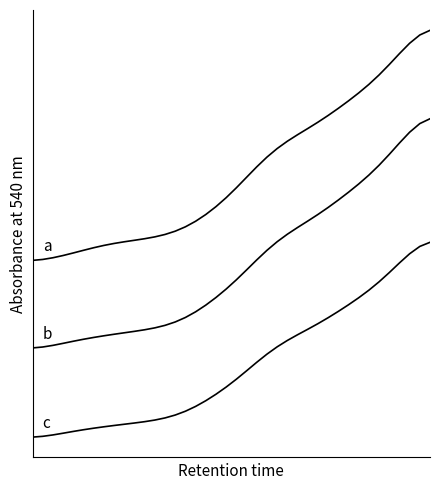

Is this an area chart (filled region under the line)?

No